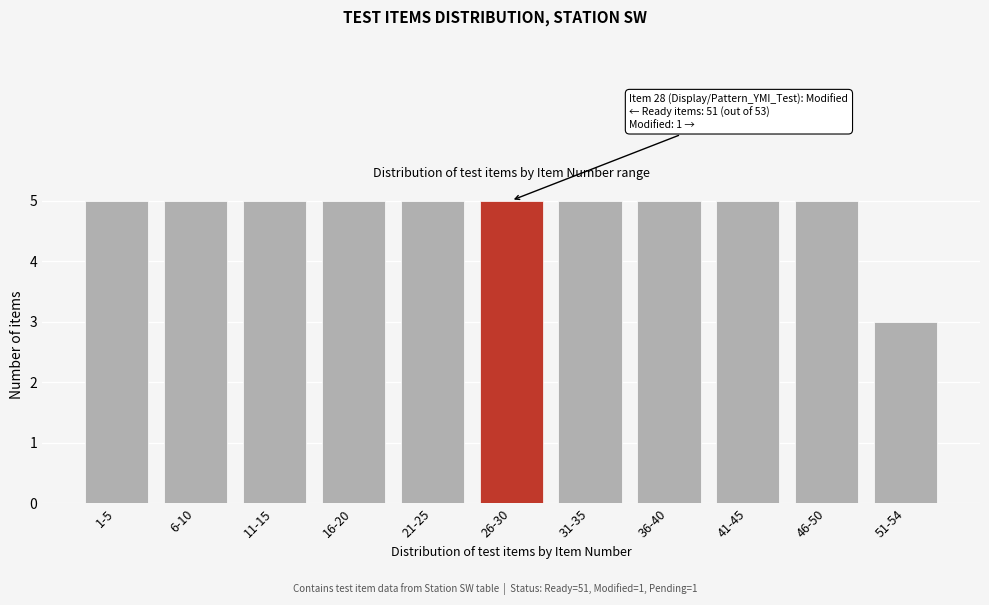

Reading left to right, transcribe all the data shown in this chart.

1-5=5	6-10=5	11-15=5	16-20=5	21-25=5	26-30=5	31-35=5	36-40=5	41-45=5	46-50=5	51-54=3